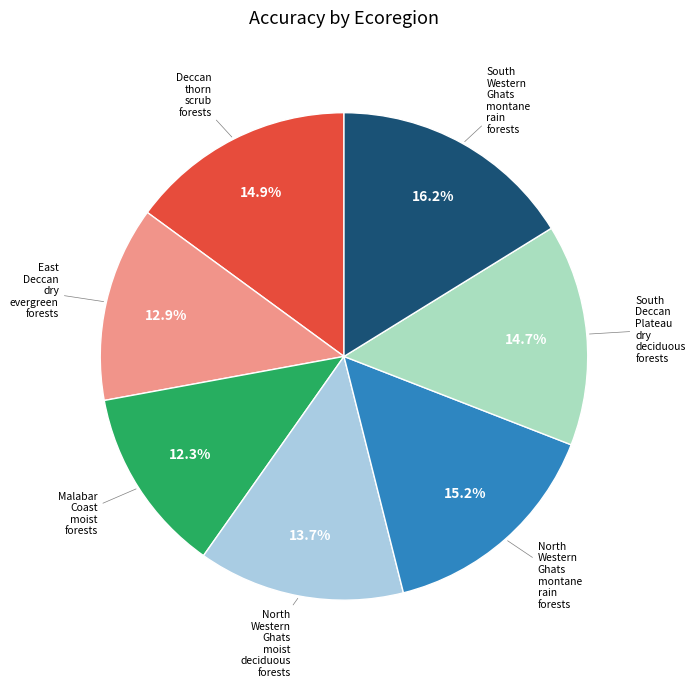

Is there a majority slice in this chart?

No